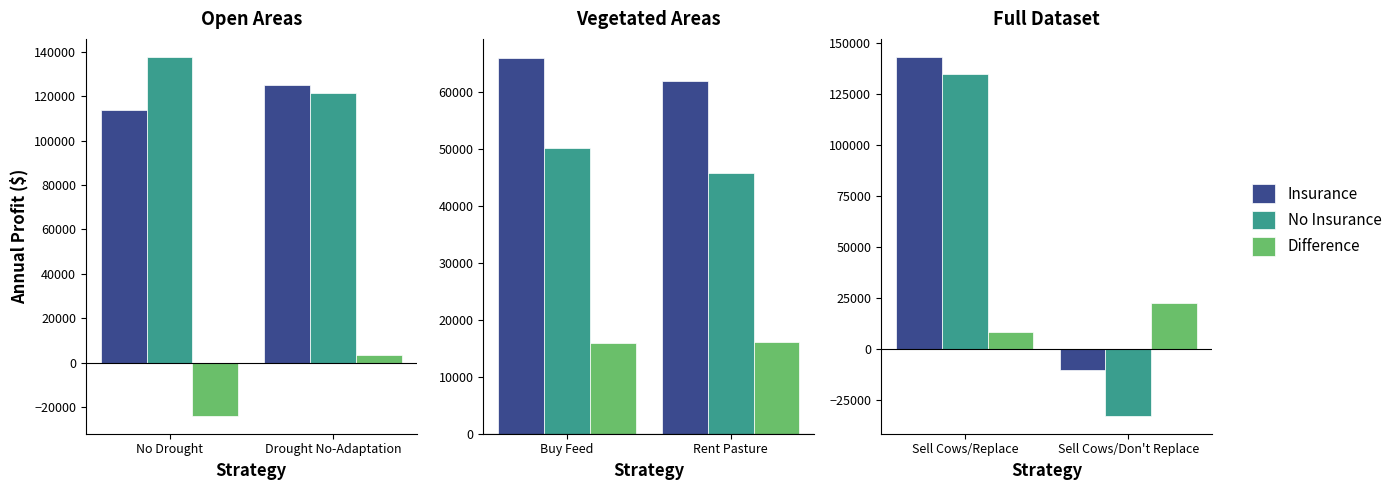

What are all the series names shown in the legend?

Insurance, No Insurance, Difference